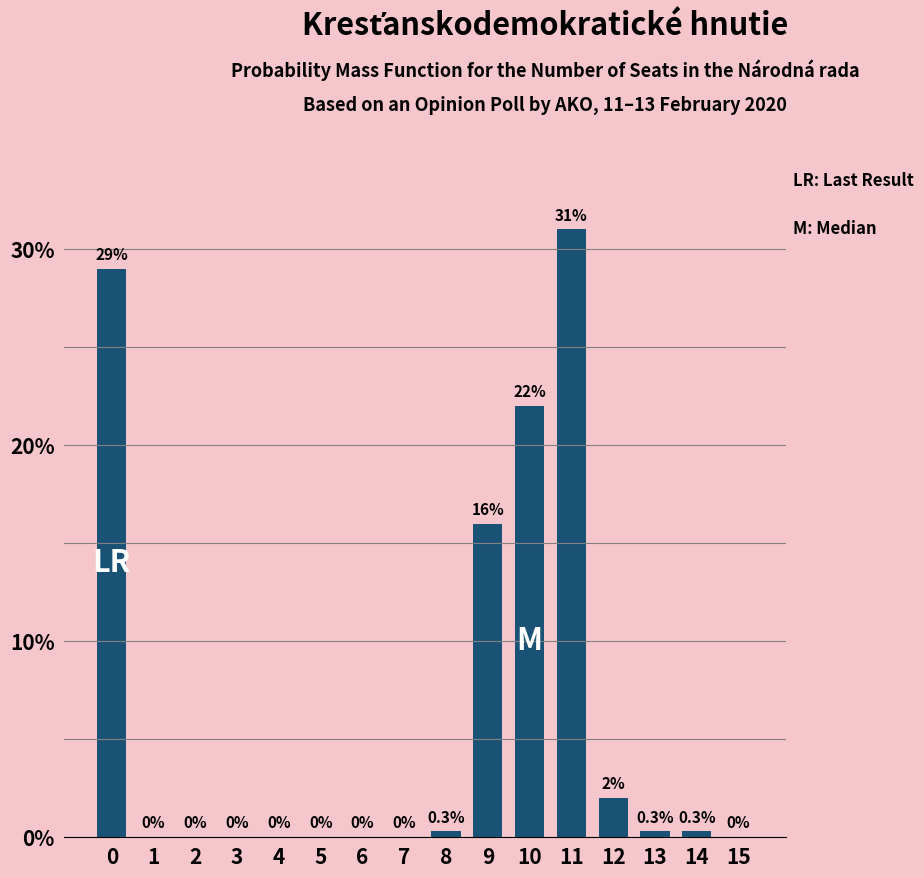

Reading left to right, extract all data points from this chart.

0=29.0	1=0.0	2=0.0	3=0.0	4=0.0	5=0.0	6=0.0	7=0.0	8=0.3	9=16.0	10=22.0	11=31.0	12=2.0	13=0.3	14=0.3	15=0.0